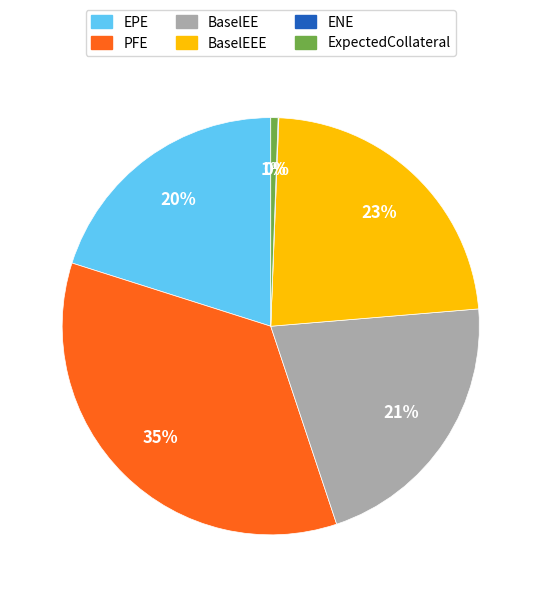

To the nearest percent, what is the average slice percentage?

17%